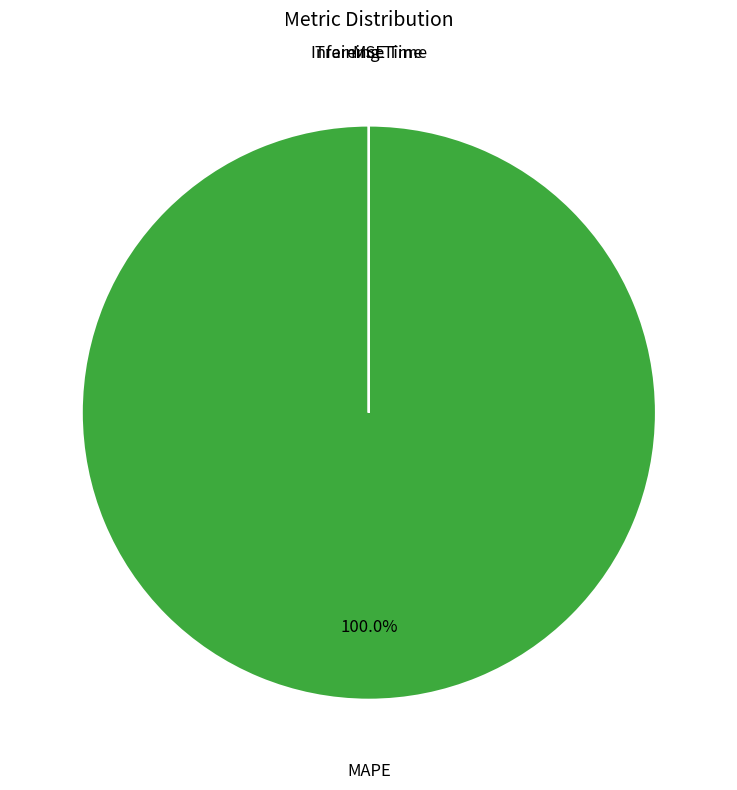

Does any single category account for the majority?

Yes